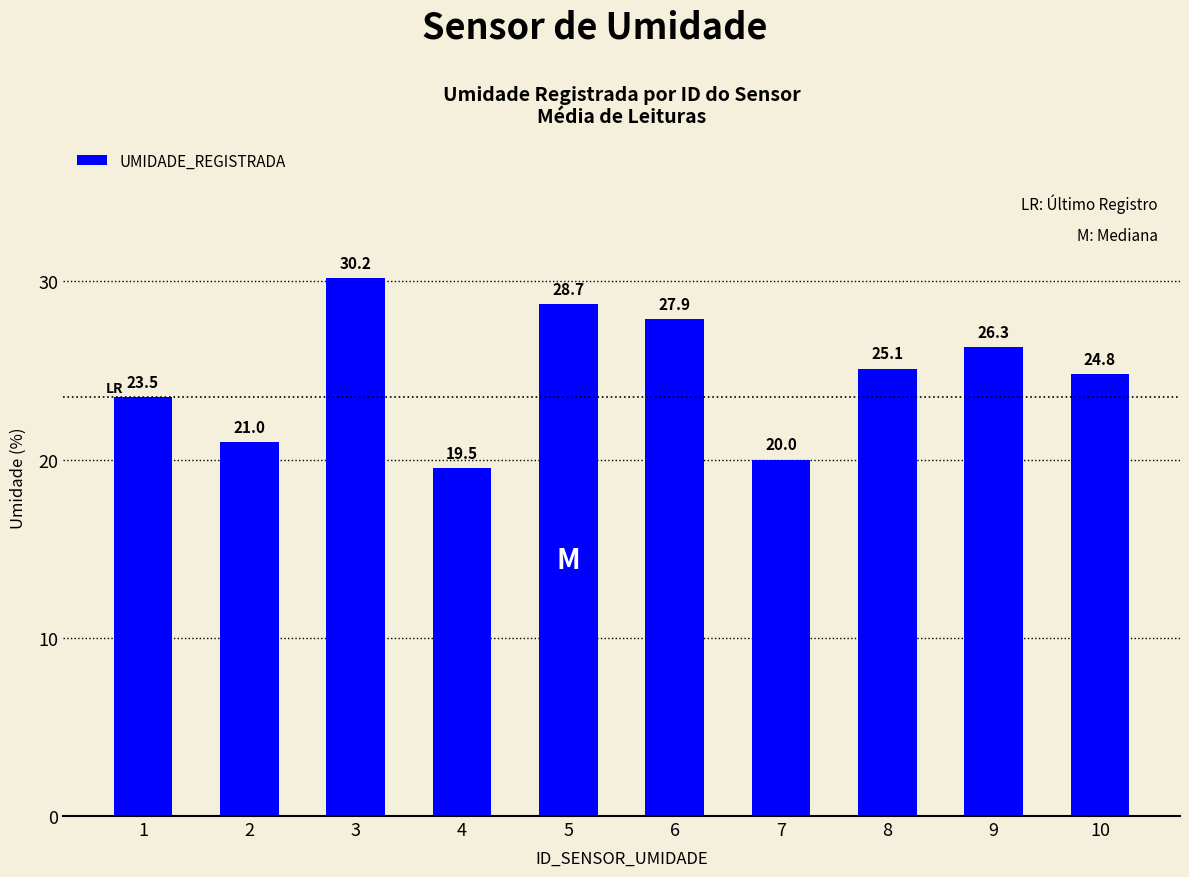

The chart shows a value of 16.3 at 1. True or false?

False